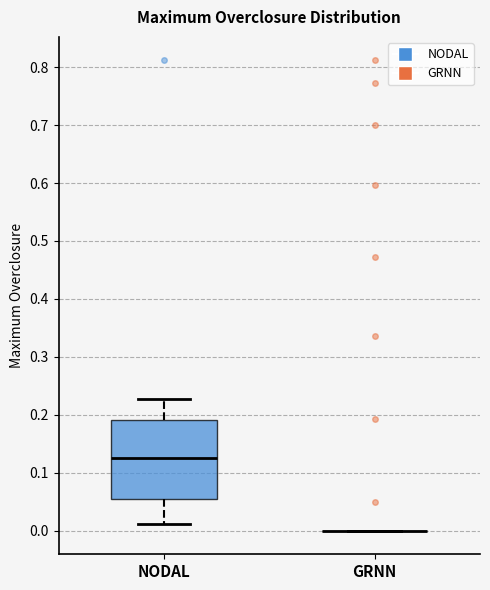

Reading left to right, read every box against the y-axis: the position of its median line, the range the box covers, and the ends of its whiskers. The values are not printed on the chart, so give them approximately, as read against the axis.

NODAL: median 0.13, box 0.05 to 0.19, whiskers 0.01 to 0.23
GRNN: box collapsed to a line at 0.00, whiskers 0.00 to 0.00